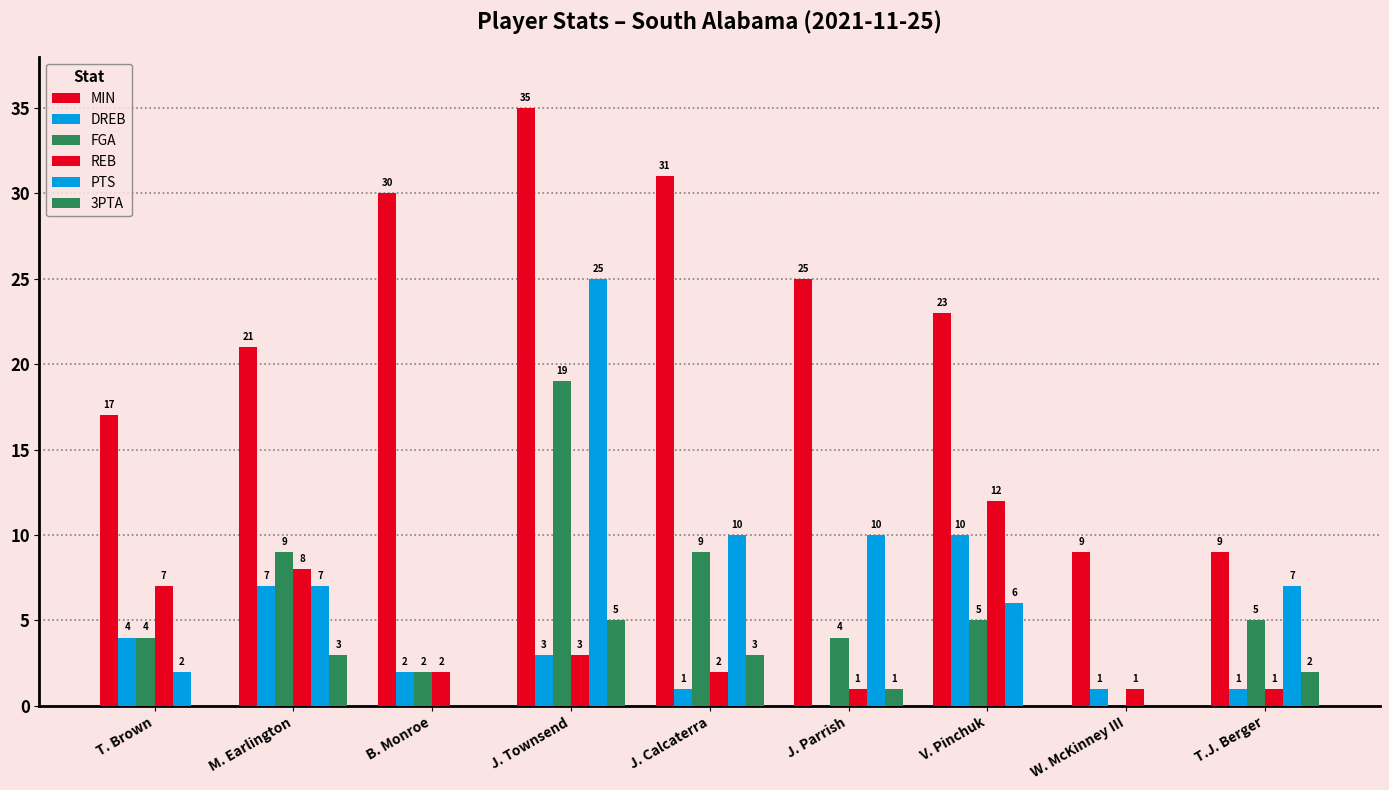

What is the value of the DREB bar at the 1st from the left?

4